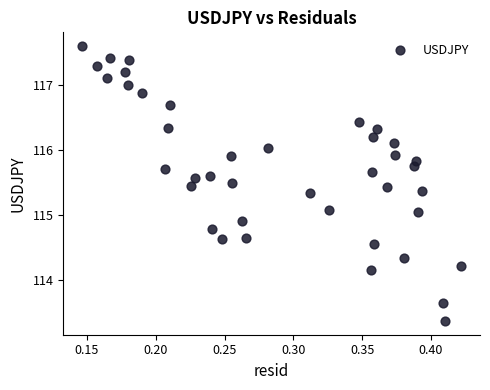

What is the range of X values (max minus min)?

0.3